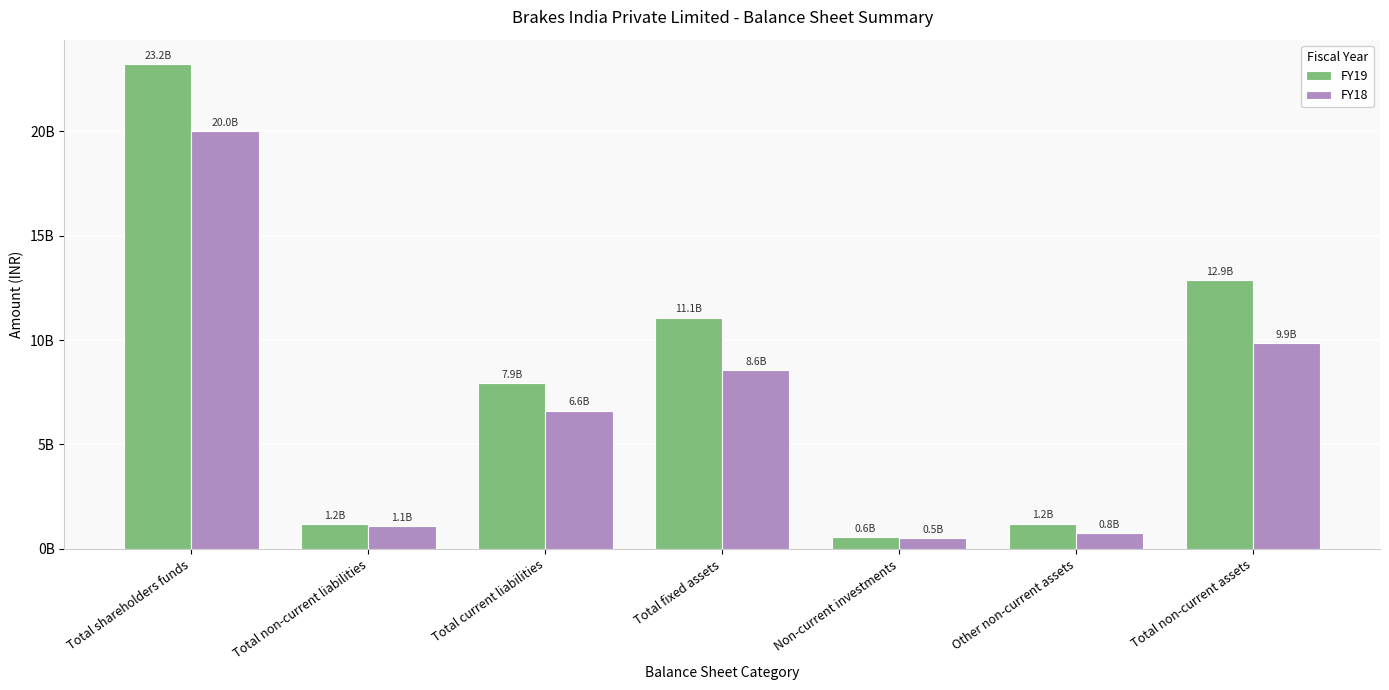

Rank the categories by FY19 value from highest to lowest.

Total shareholders funds, Total non-current assets, Total fixed assets, Total current liabilities, Other non-current assets, Total non-current liabilities, Non-current investments